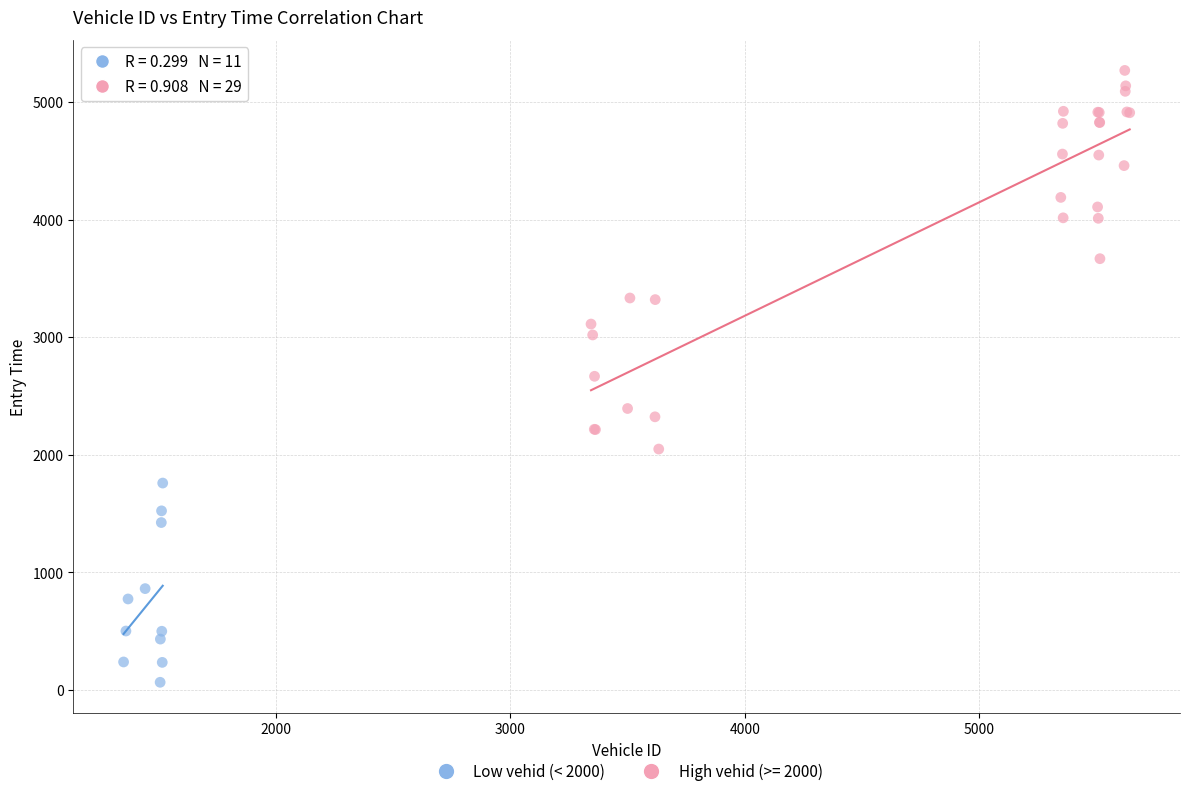

Which series contains the lowest Y value?

Low vehid (< 2000)